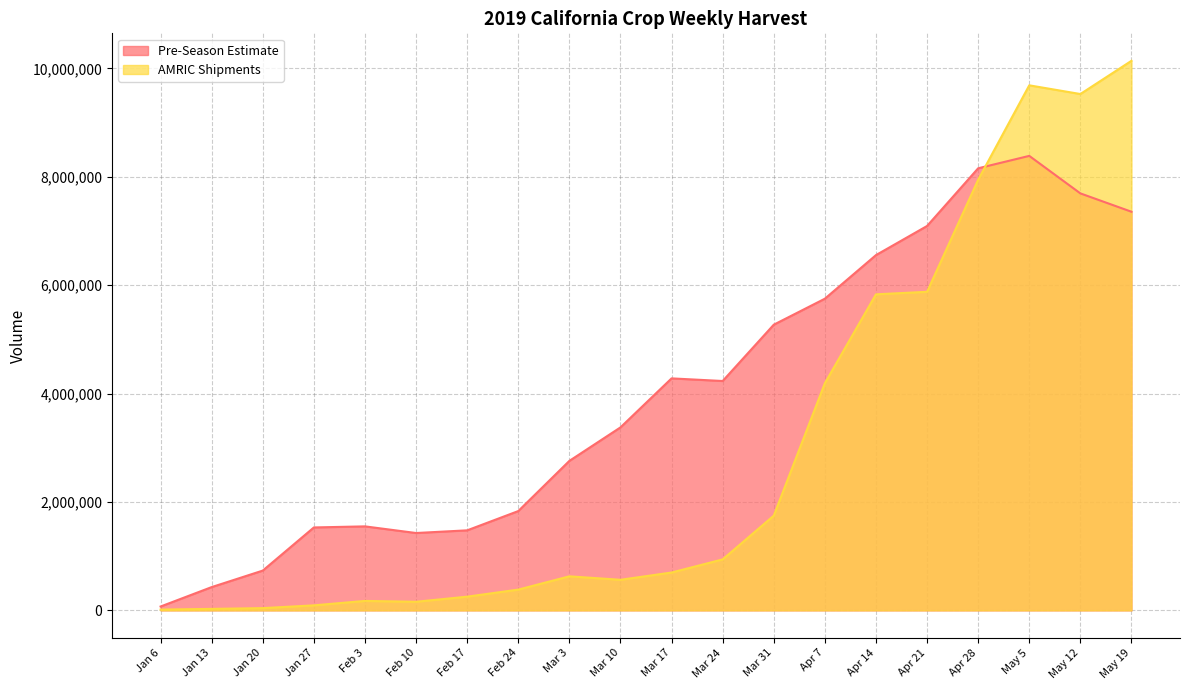

What is the total value across all series at Mar 31?

7018817